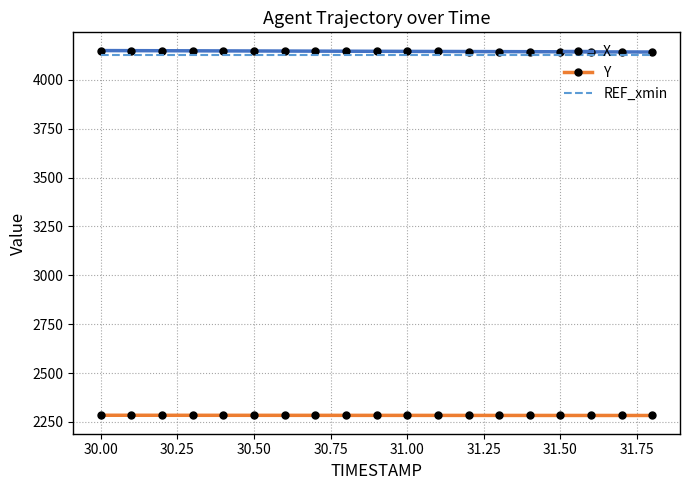

Count the number of categories in the chart.

19